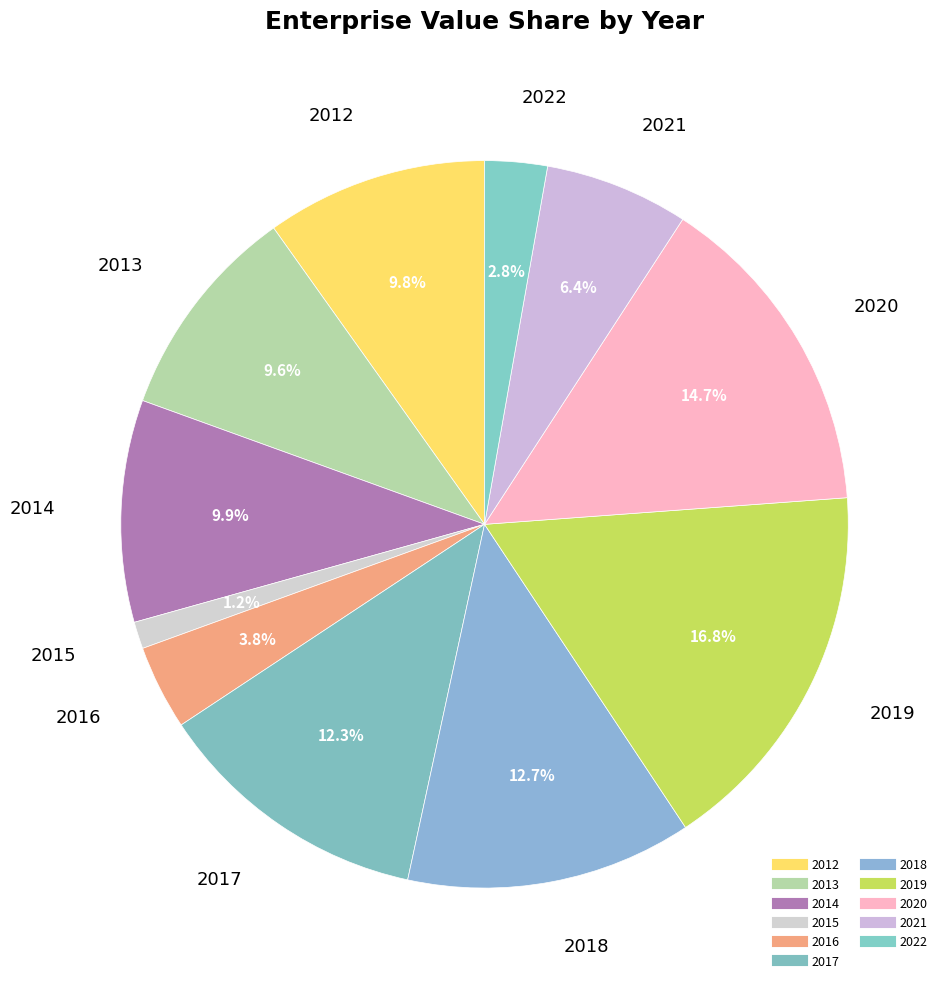

Count the number of slices in the pie.

11